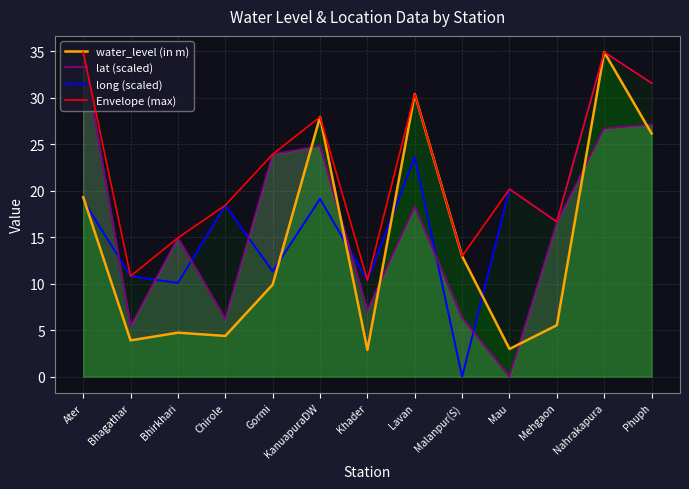

Which series changed the most between Malanpur(S) and Mehgaon?

long (scaled)